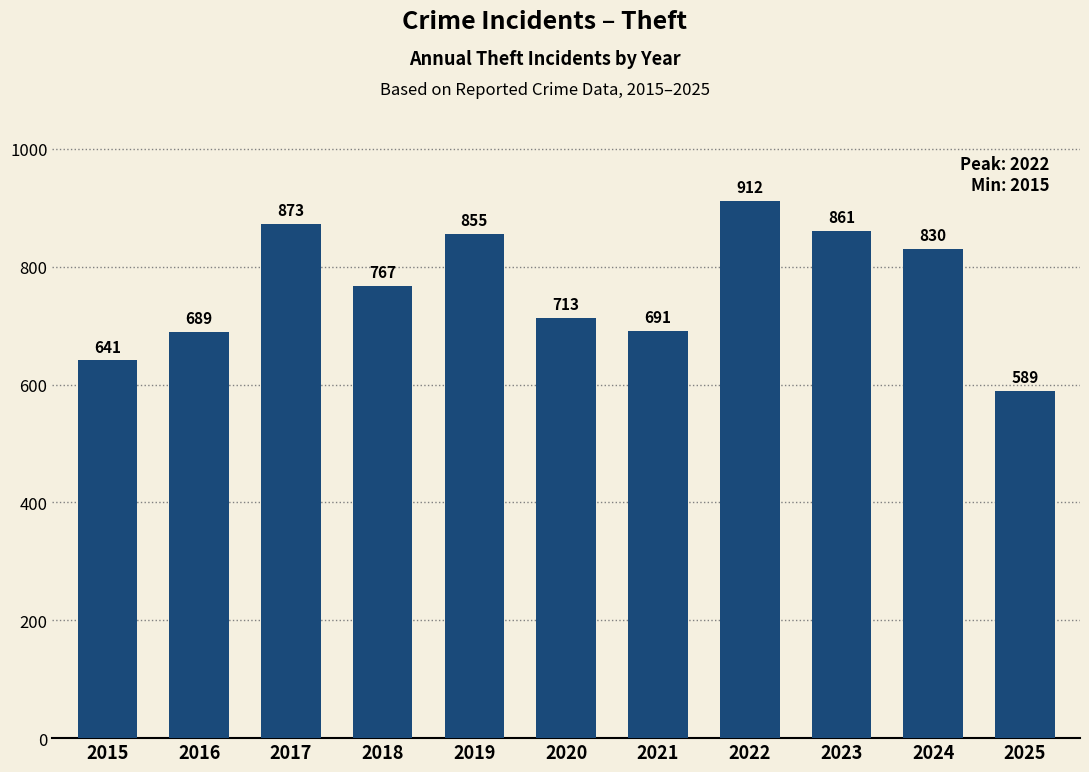

Reading left to right, list all the values displayed in this chart.

2015=641	2016=689	2017=873	2018=767	2019=855	2020=713	2021=691	2022=912	2023=861	2024=830	2025=589